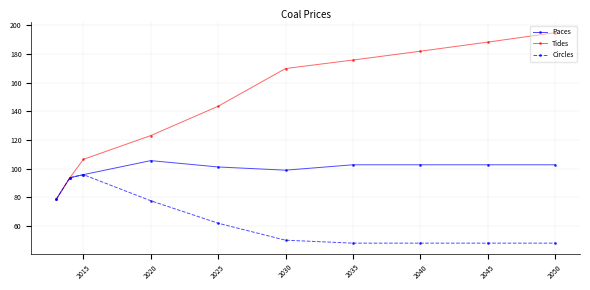

True or false: Tides has more than 0 points higher than both neighbors.

False